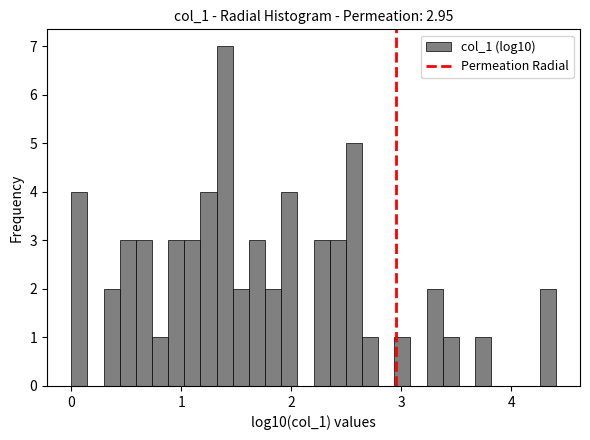

Read against the x-axis, roughly where is the centre of the tallest bar?

1.4